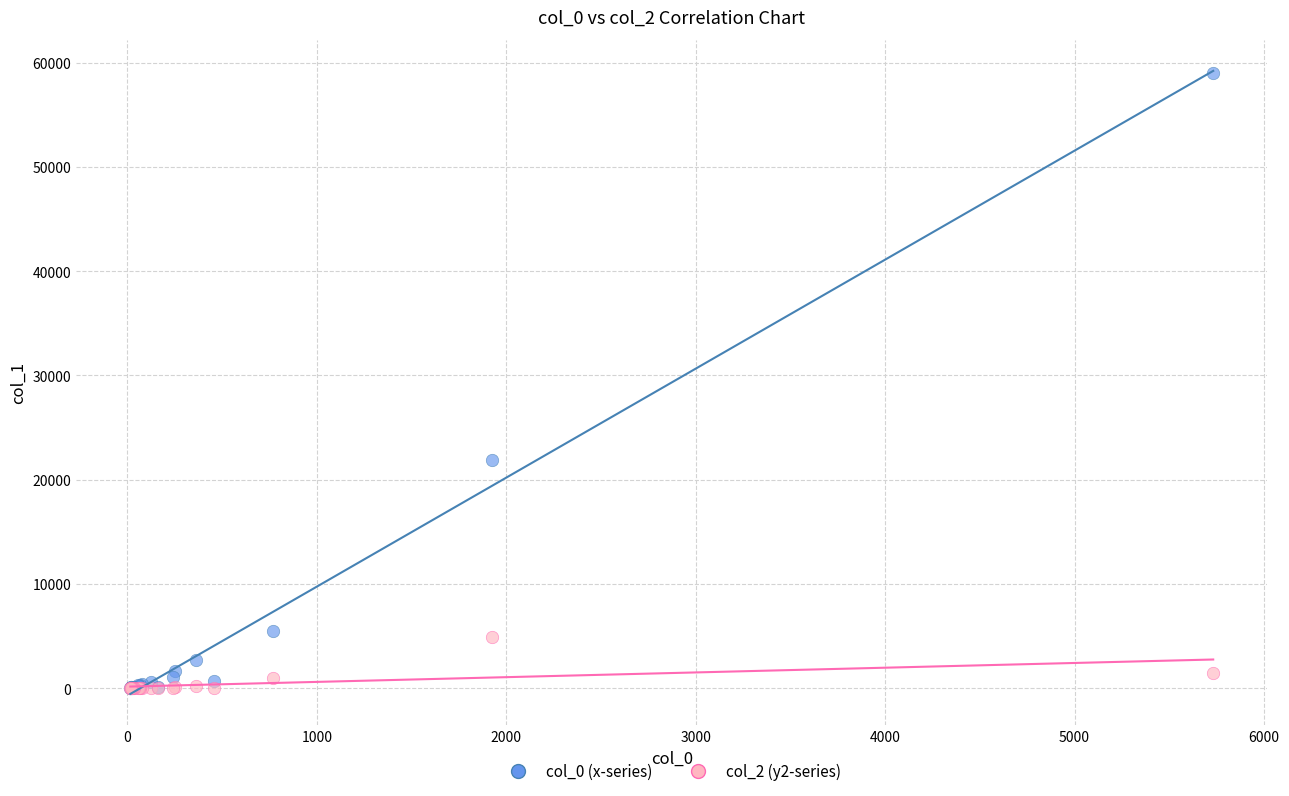

Across all series, what Y value is closest to 29483?

21898